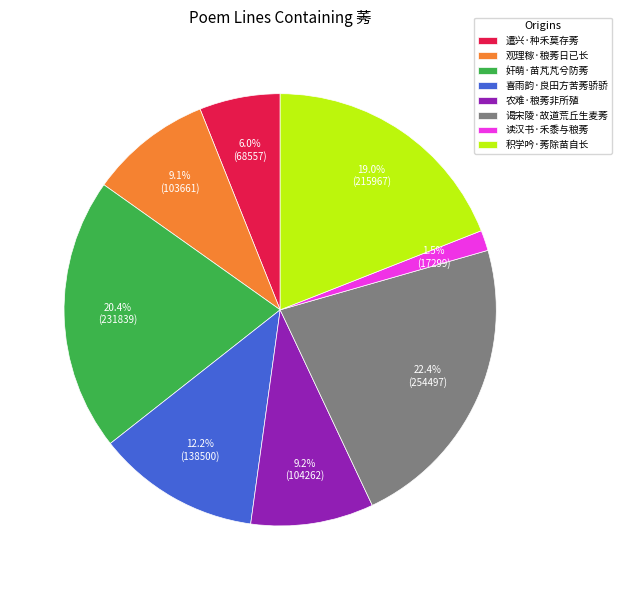

Which slice is the largest?

谒宋陵·故道荒丘生麦莠